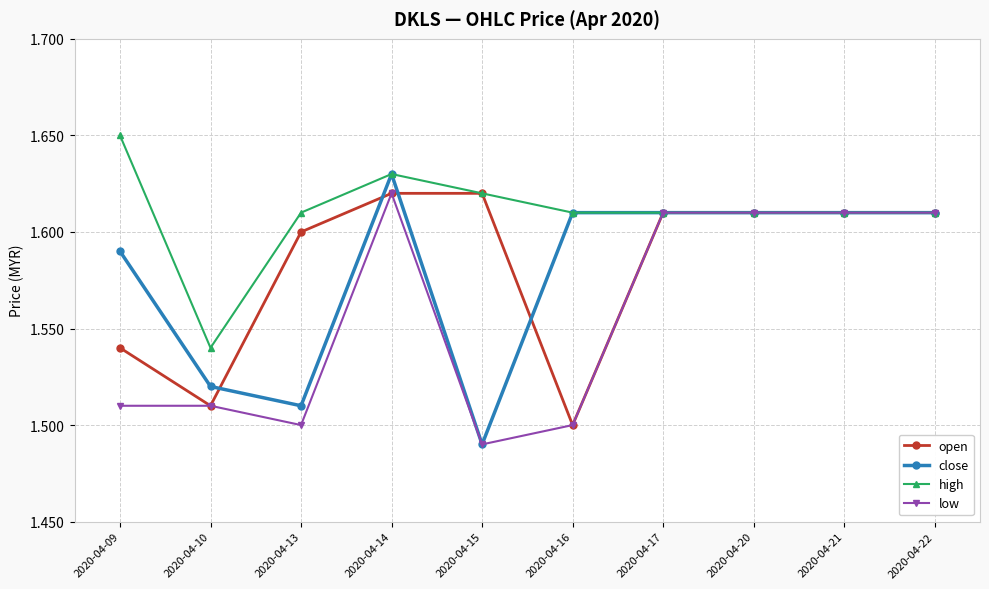

How many close values are between 1 and 2?

10